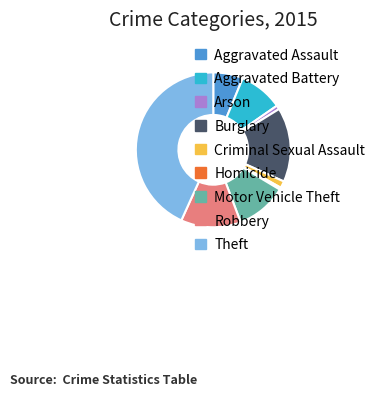

Does Homicide account for over 50% of the chart?

No